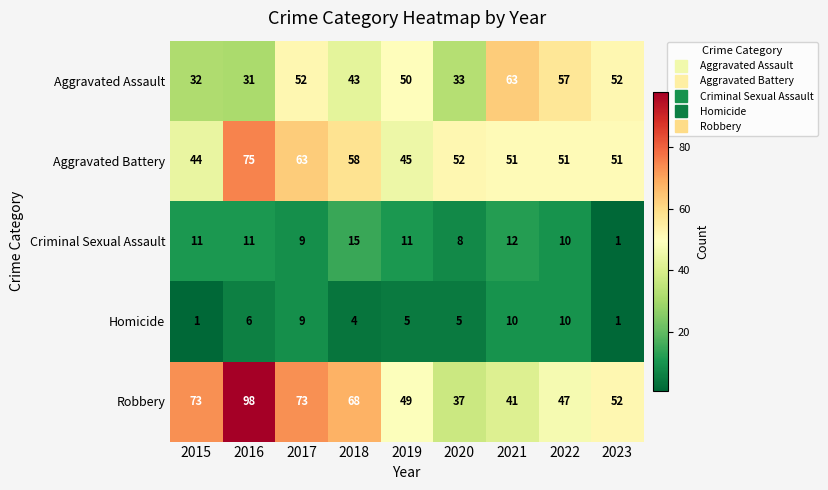

What is the difference between the Criminal Sexual Assault values at 2017 and 2021?

3